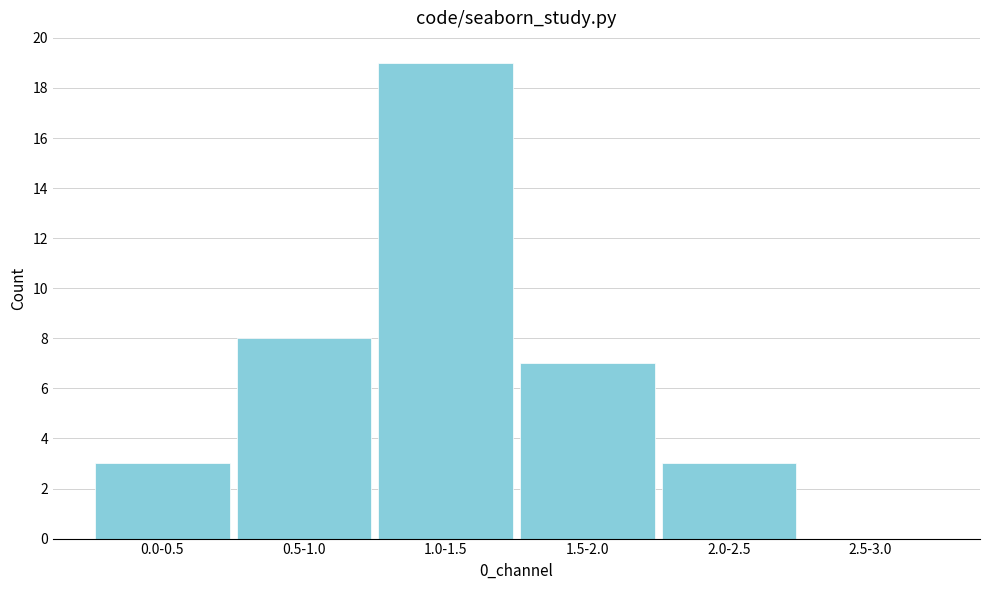

Reading left to right, transcribe all the data shown in this chart.

0.0-0.5=3	0.5-1.0=8	1.0-1.5=19	1.5-2.0=7	2.0-2.5=3	2.5-3.0=0